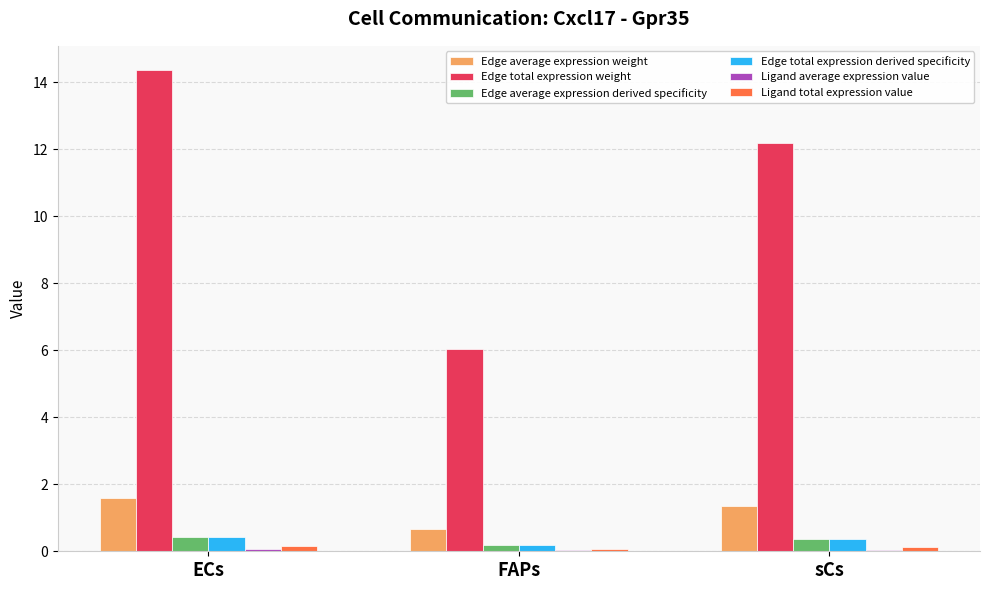

What is the greatest value displayed?

14.4